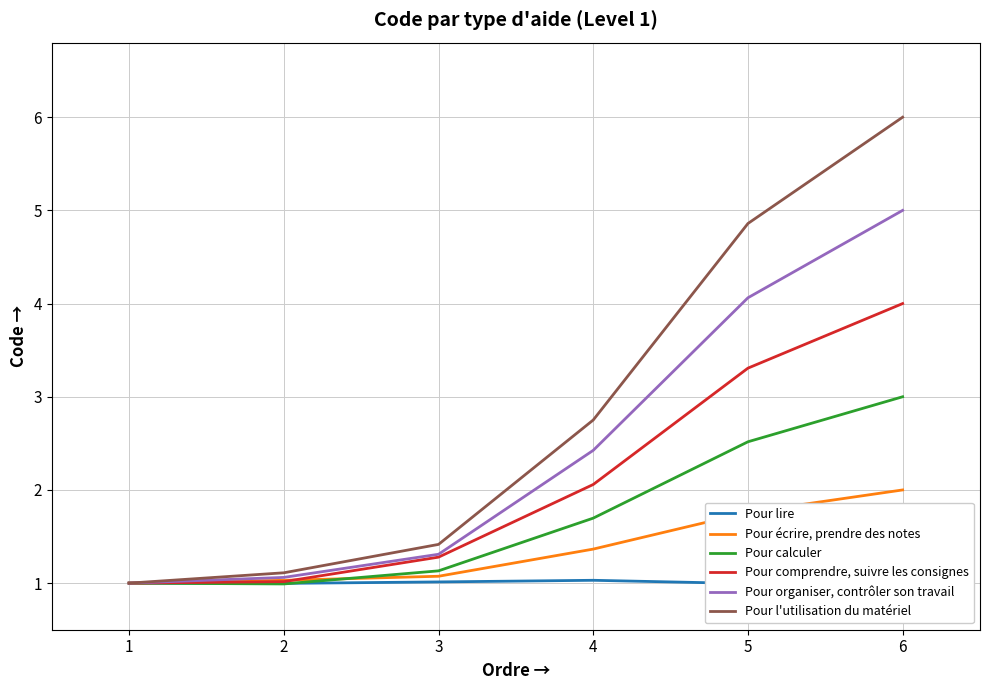

What is the difference between the second highest and second lowest values in the Pour écrire, prendre des notes series?

0.7